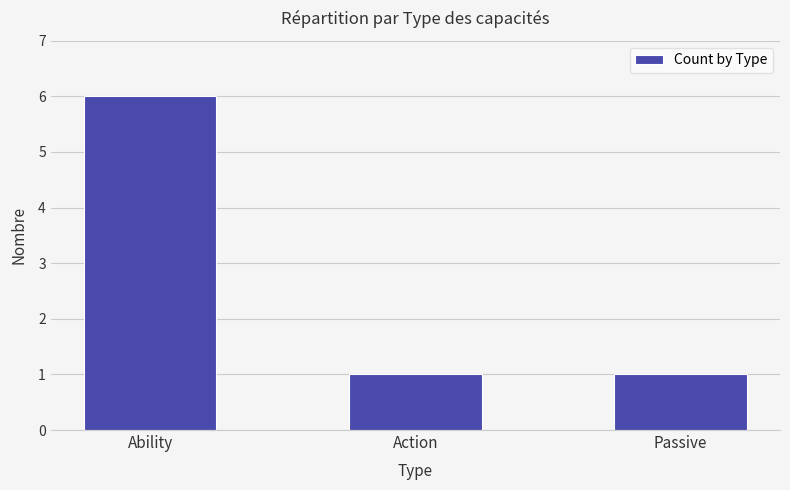

Reading right to left, extract all data points from this chart.

Passive=1	Action=1	Ability=6